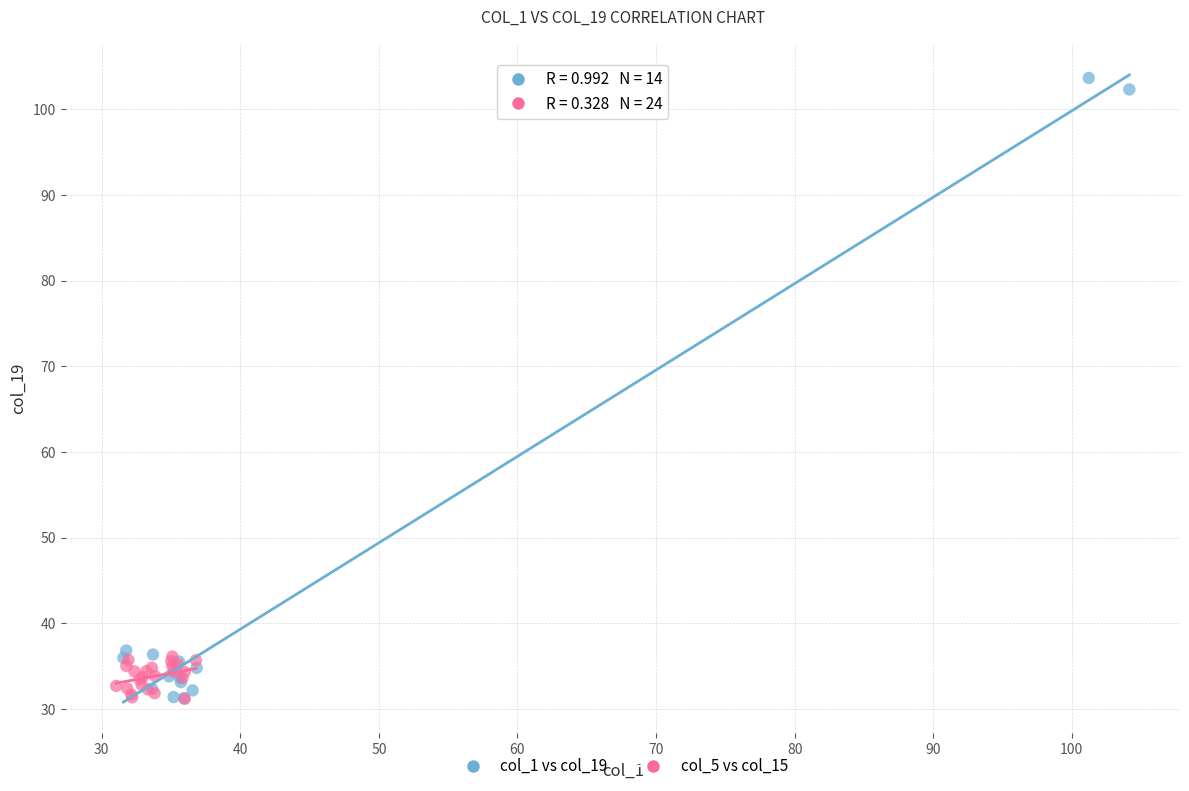

What are all the series names shown in the legend?

col_1 vs col_19, col_5 vs col_15